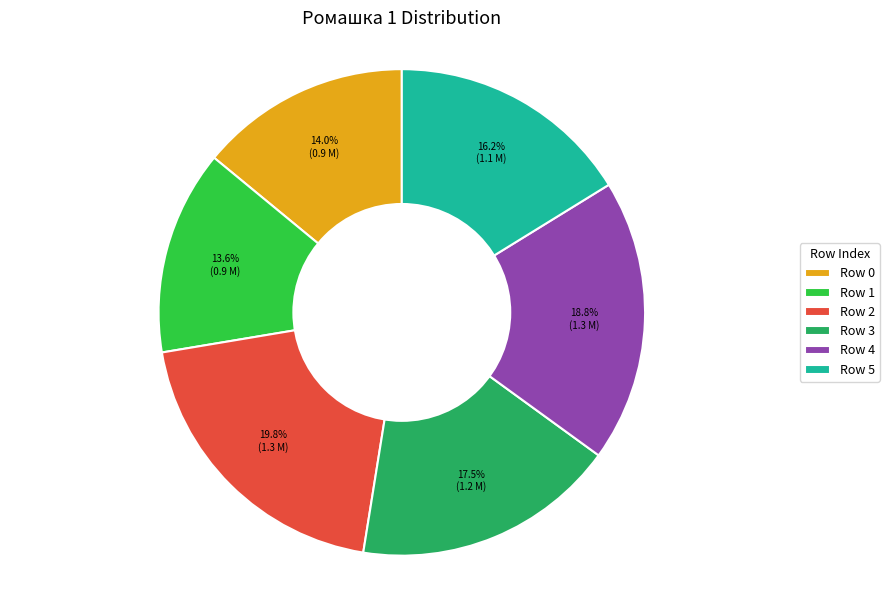

How many segments does this pie chart have?

6